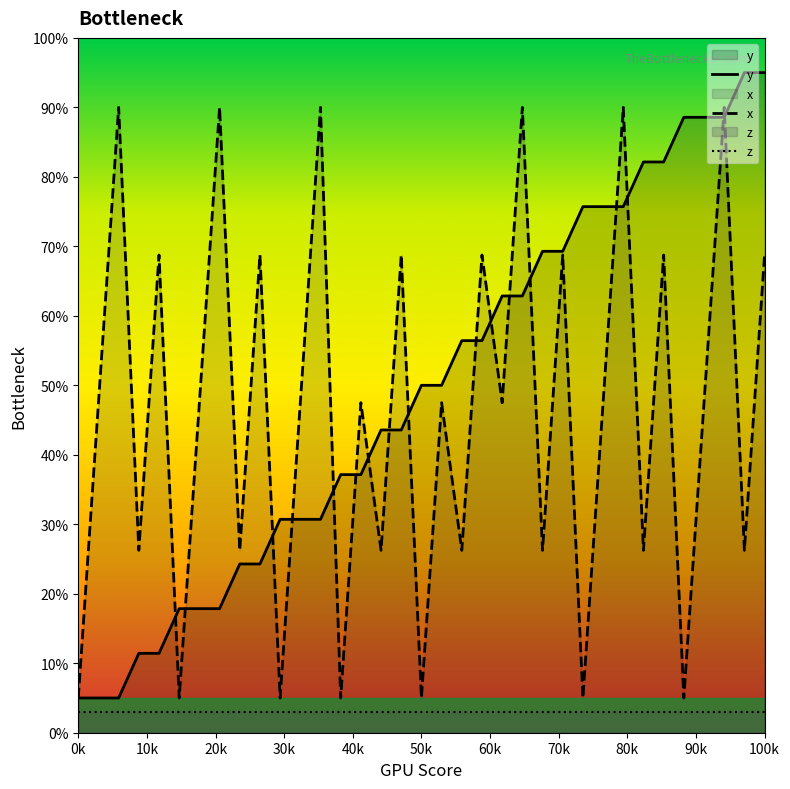

Rank the series by their maximum value, from lowest to highest.

z, x, y